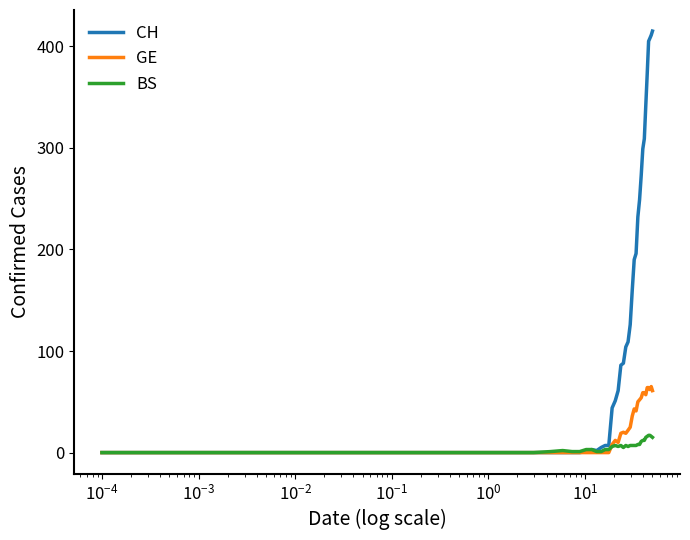

Rank the series by their maximum value, from highest to lowest.

CH, GE, BS